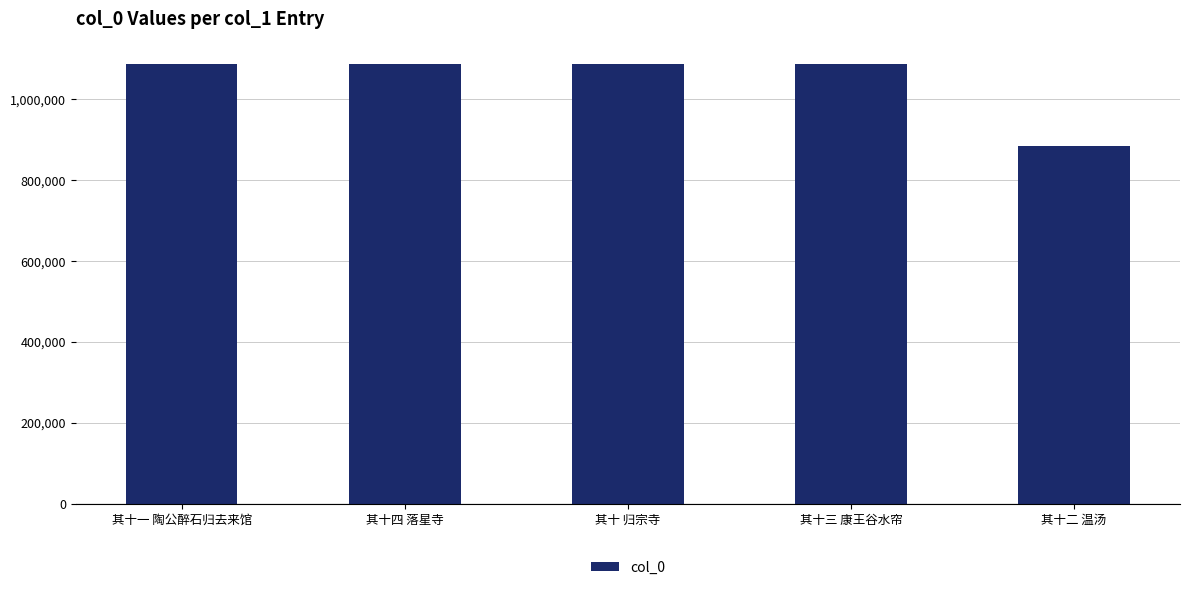

How many bars are there in total?

5